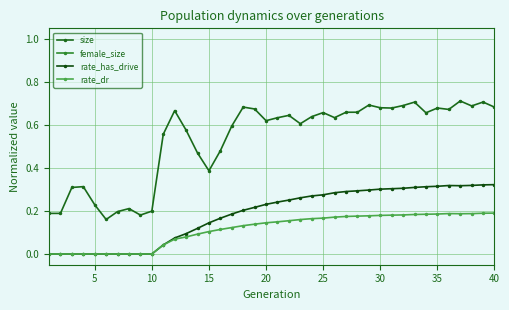

Does the chart display data point markers on the line(s)?

Yes